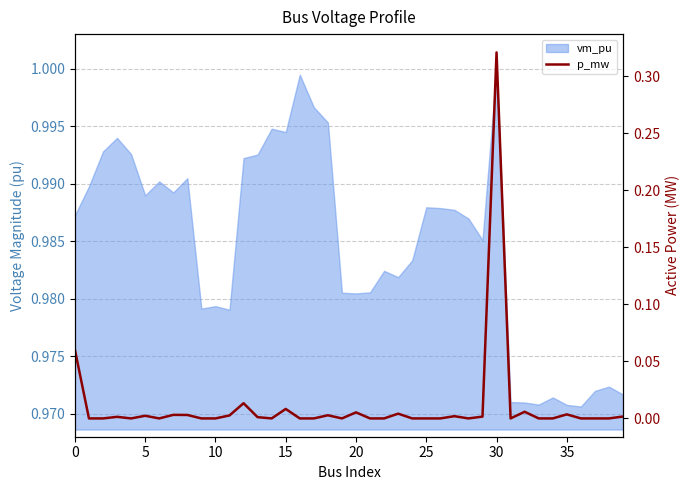

What is the difference between the maximum and minimum values?

0.3